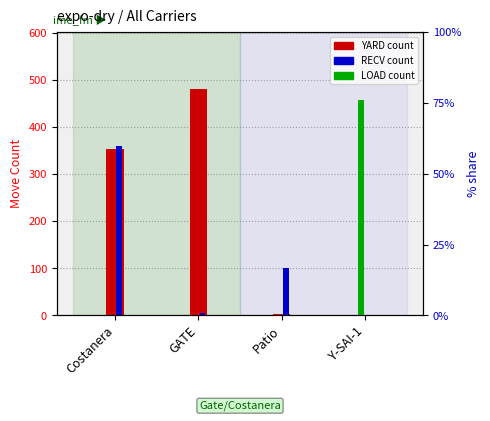

How many groups of bars are there?

4